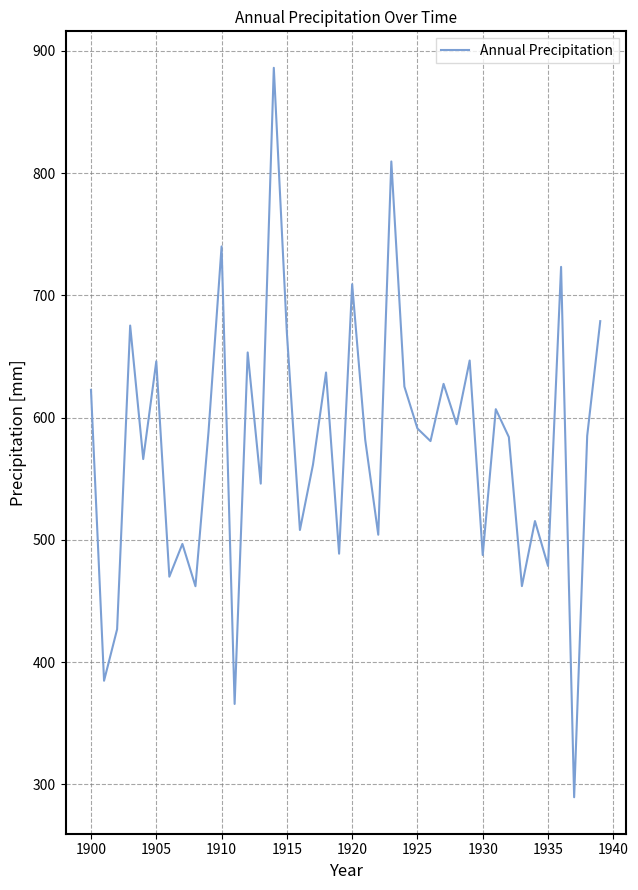

What is the greatest value displayed?

886.1